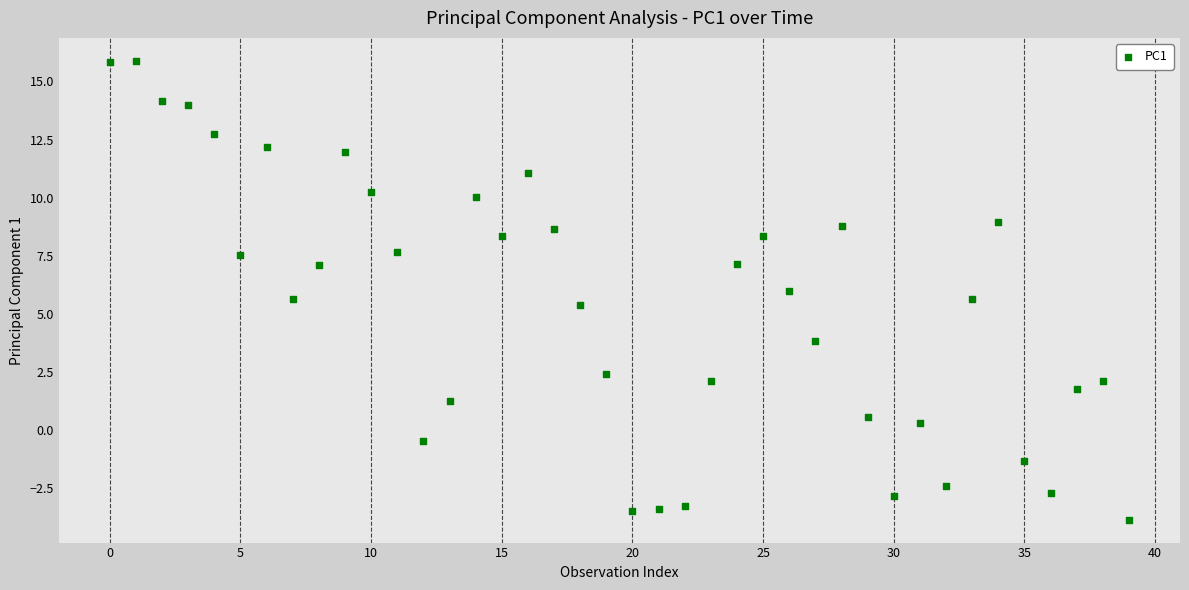

What is the range of Y values (max minus min)?

19.7